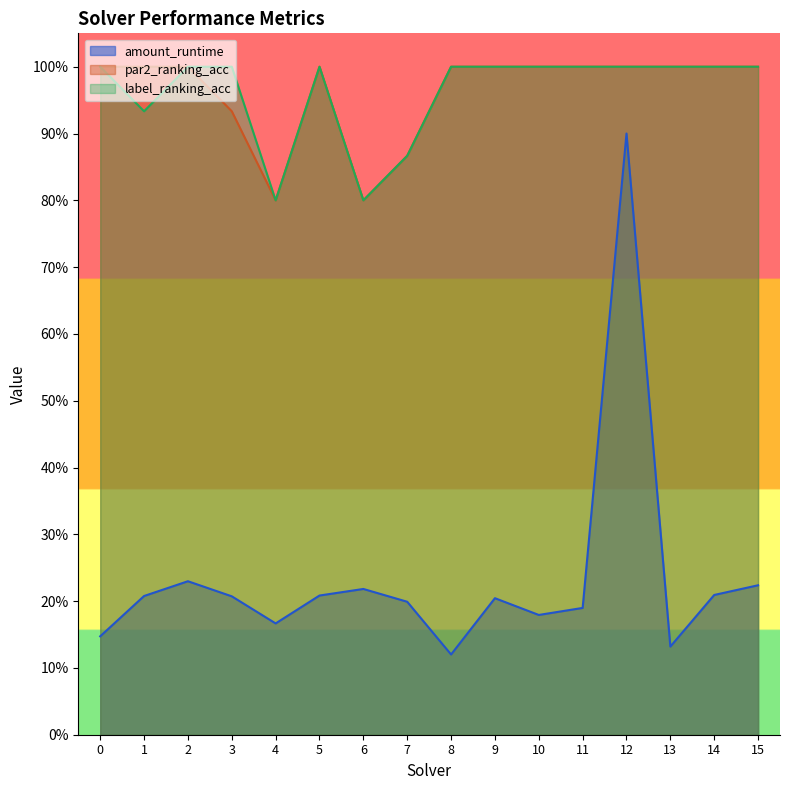

What is the value of the label_ranking_acc point at the 15th from the left?

1.0